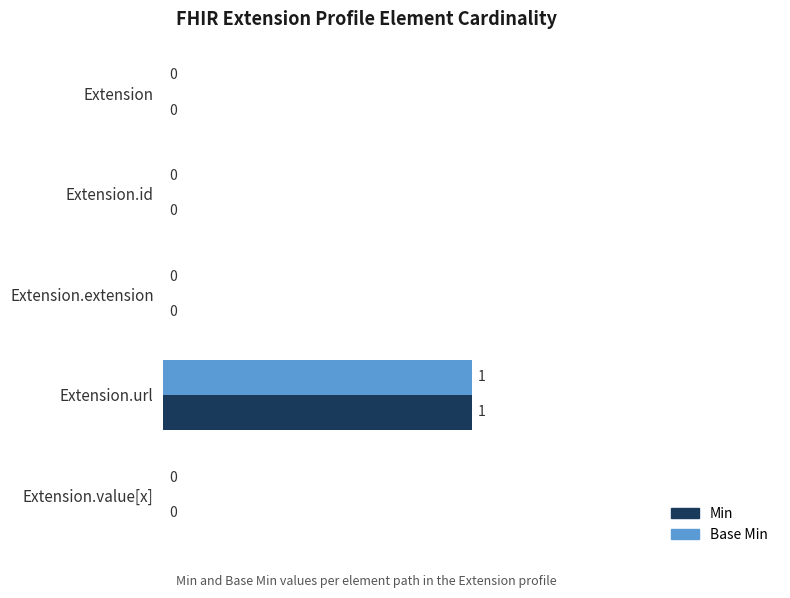

What are all the series names shown in the legend?

Min, Base Min